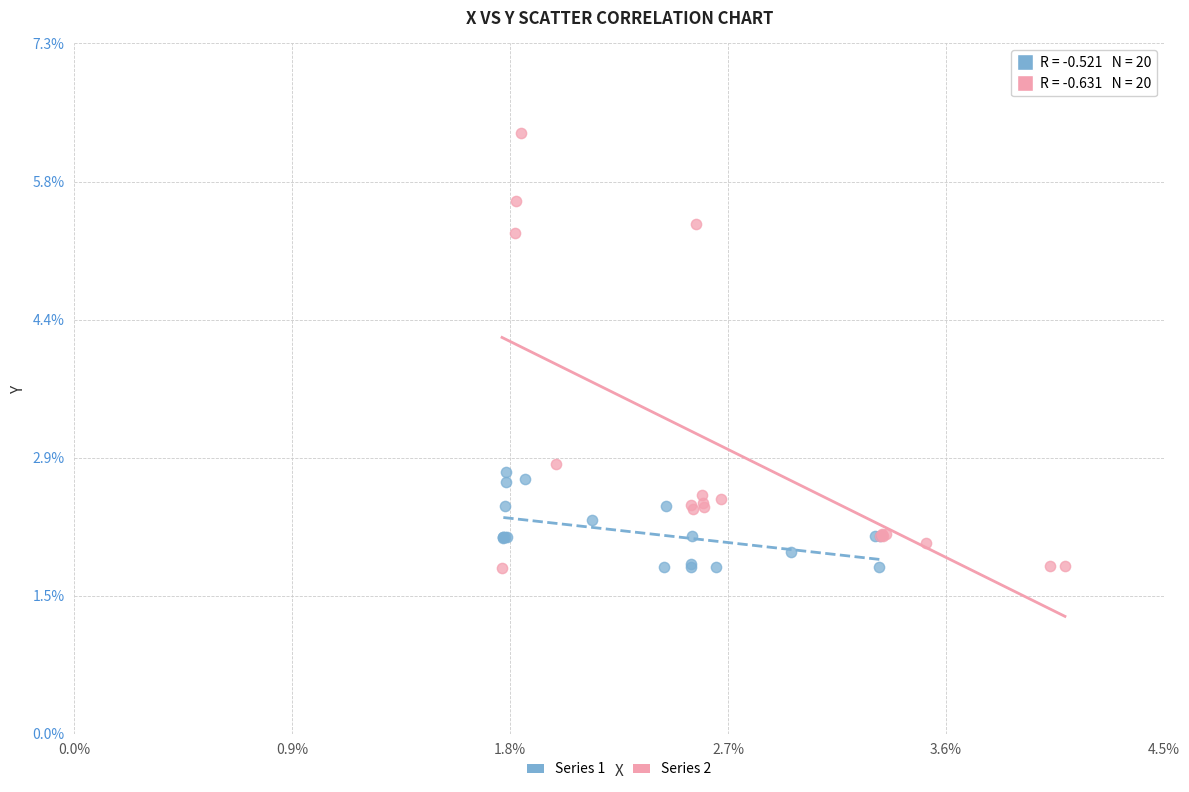

What are all the series names shown in the legend?

Series 1, Series 2